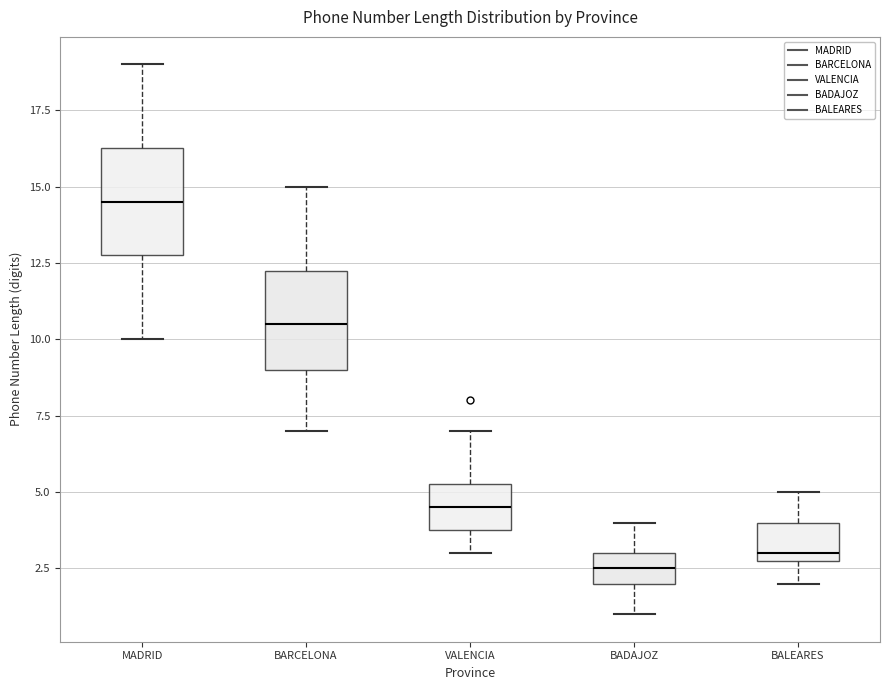

Reading left to right, read every box against the y-axis: the position of its median line, the range the box covers, and the ends of its whiskers. The values are not printed on the chart, so give them approximately, as read against the axis.

MADRID: median 14.5, box 13.0 to 16.5, whiskers 10.0 to 19.0
BARCELONA: median 10.5, box 9.0 to 12.5, whiskers 7.0 to 15.0
VALENCIA: median 4.5, box 4.0 to 5.5, whiskers 3.0 to 7.0
BADAJOZ: median 2.5, box 2.0 to 3.0, whiskers 1.0 to 4.0
BALEARES: median 3.0 (just above the box's lower edge), box 3.0 to 4.0, whiskers 2.0 to 5.0